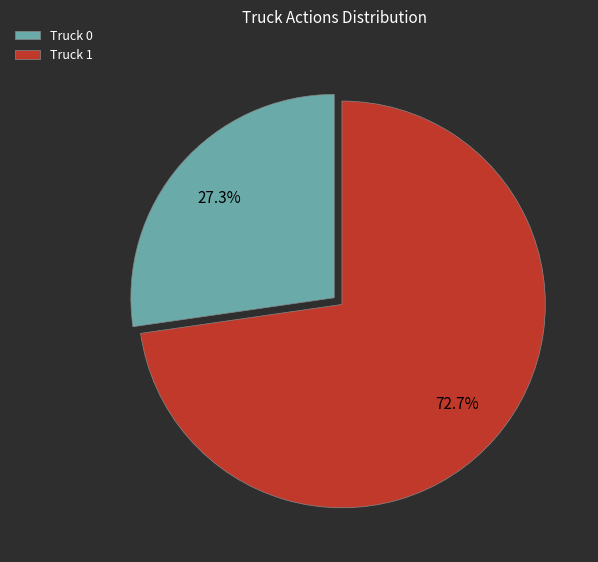

To the nearest percent, what is the difference between the largest and smallest slice percentages?

45%